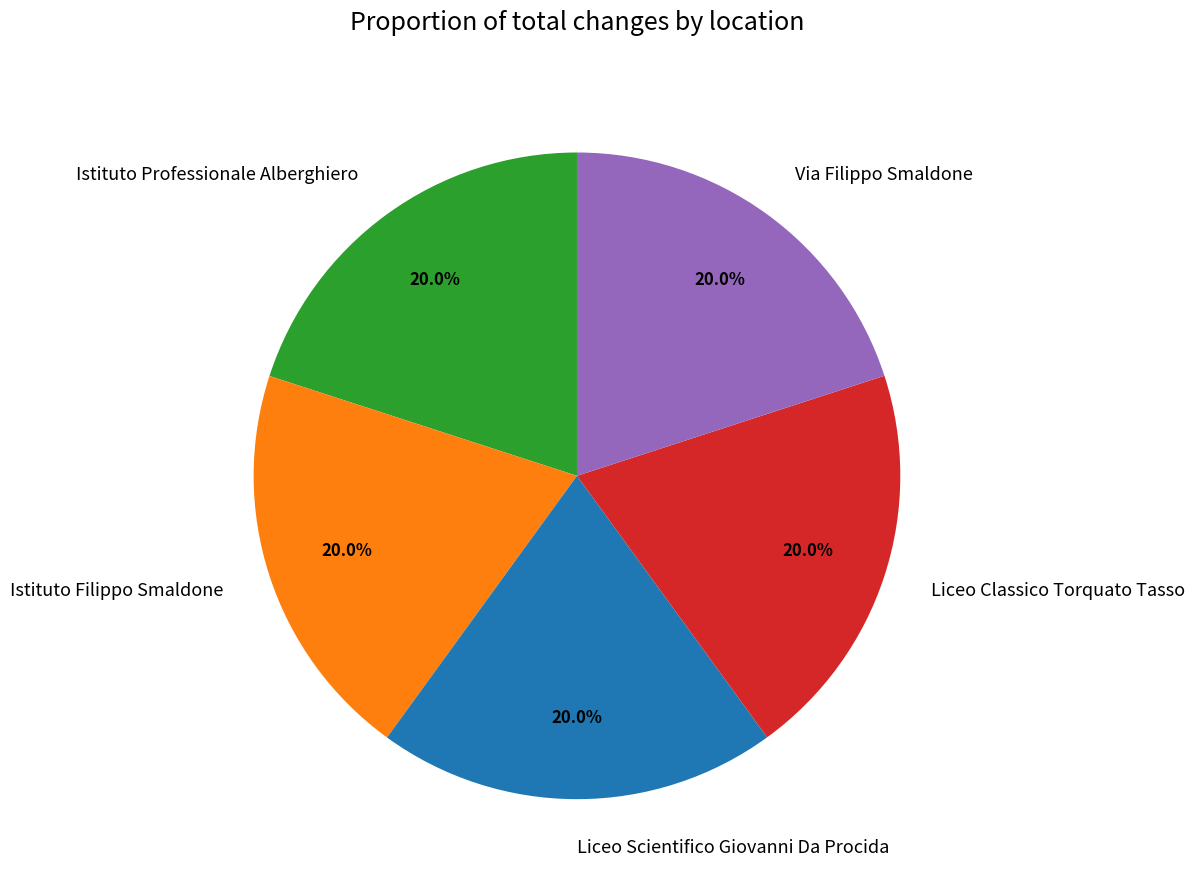

How many slices are in this pie chart?

5